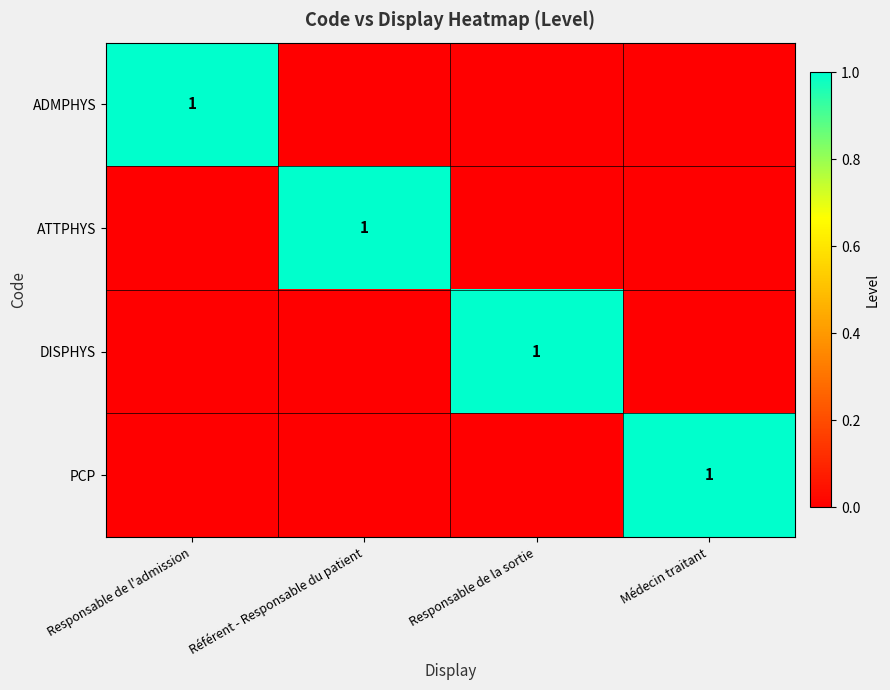

At which category does the chart reach its peak across all series?

Responsable de l'admission